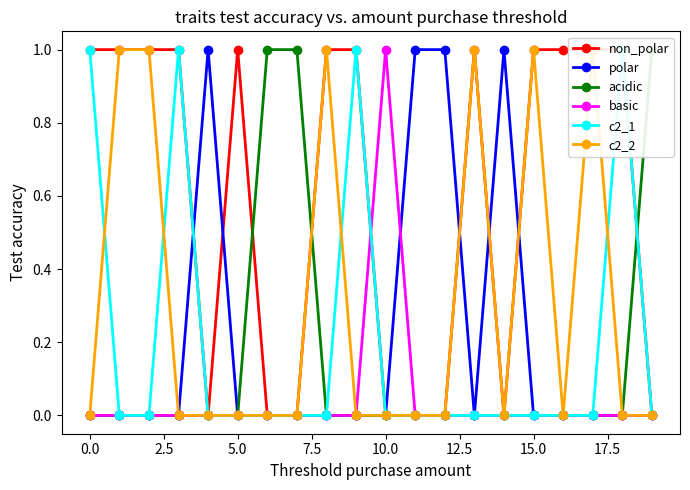

True or false: basic has more than 2 points higher than both neighbors.

False